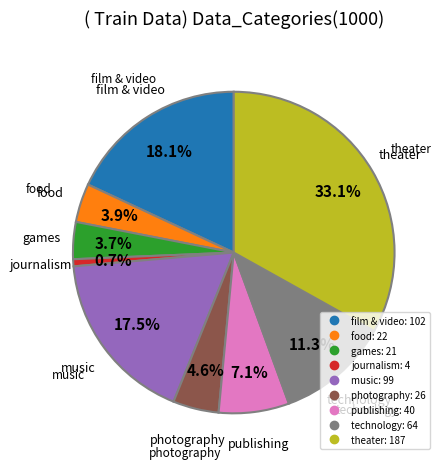

What is the largest slice in the pie chart?

theater